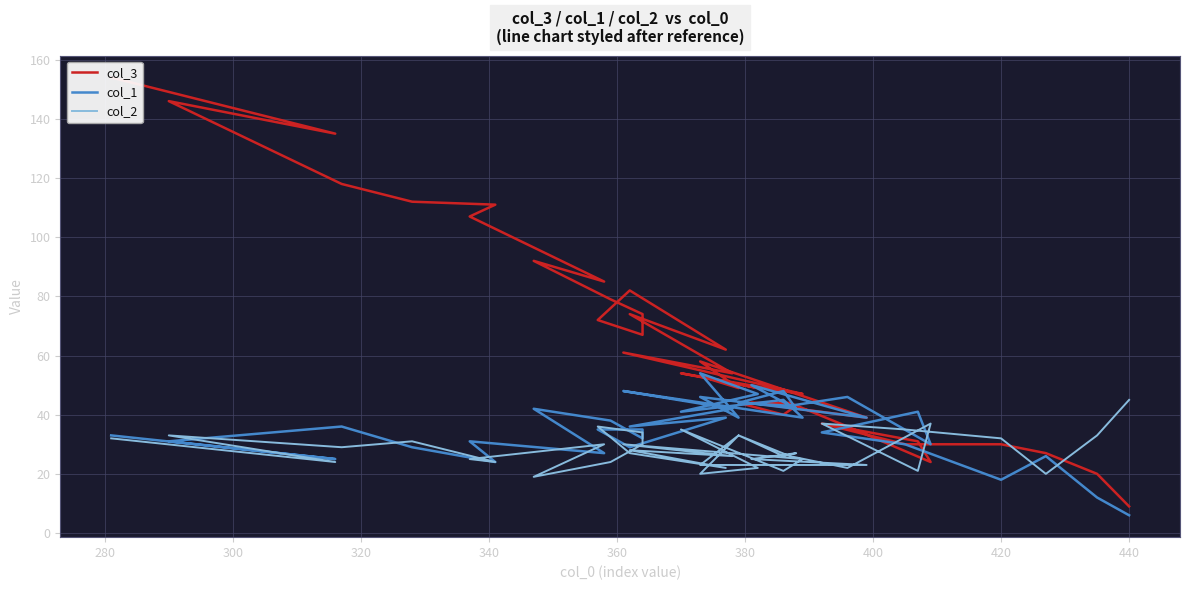

Count the number of categories in the chart.

40